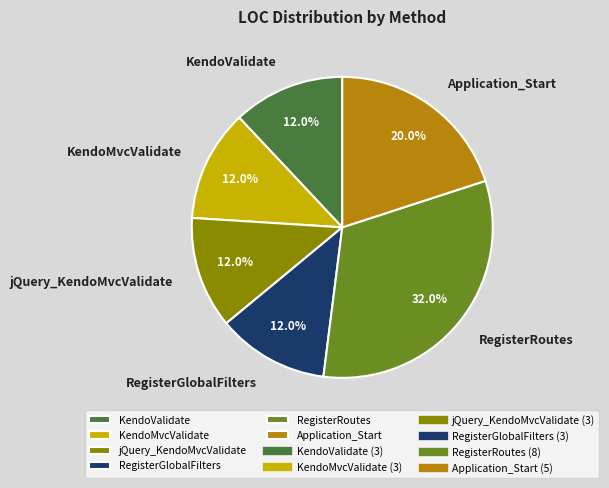

To the nearest percent, what is the average slice percentage?

17%